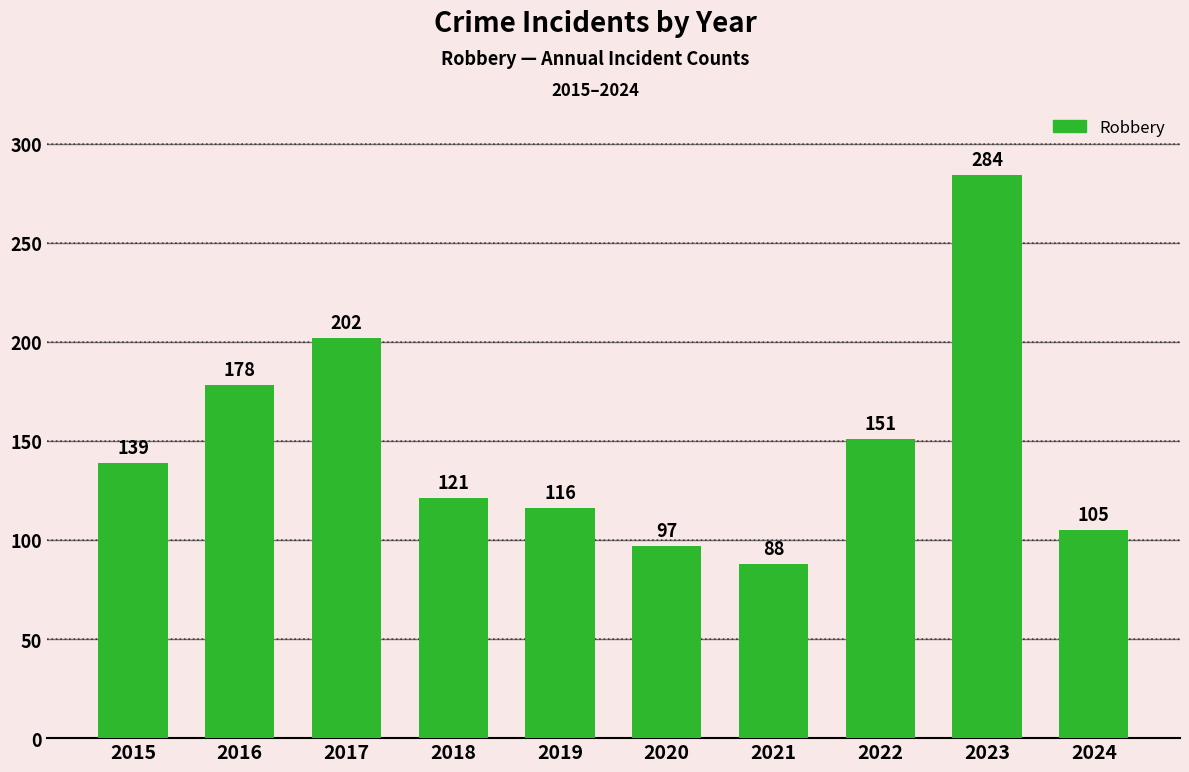

What is the greatest value displayed?

284